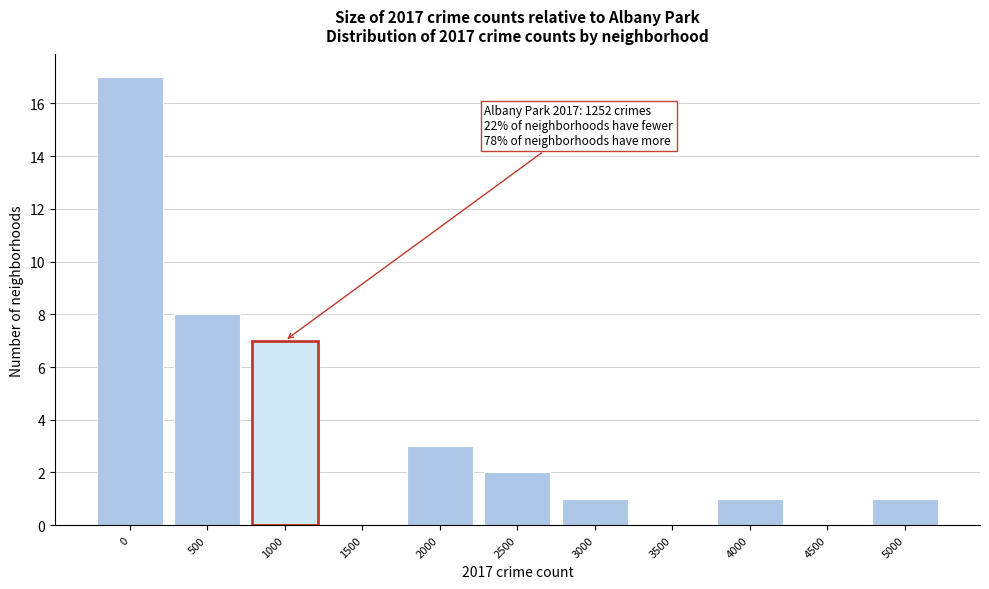

Reading left to right, list all the values displayed in this chart.

0=17	500=8	1000=7	1500=0	2000=3	2500=2	3000=1	3500=0	4000=1	4500=0	5000=1